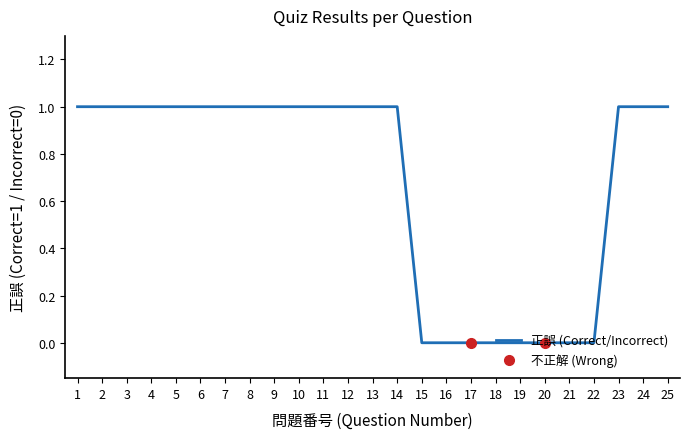

What is the sum of the values at 3 and 10?

2